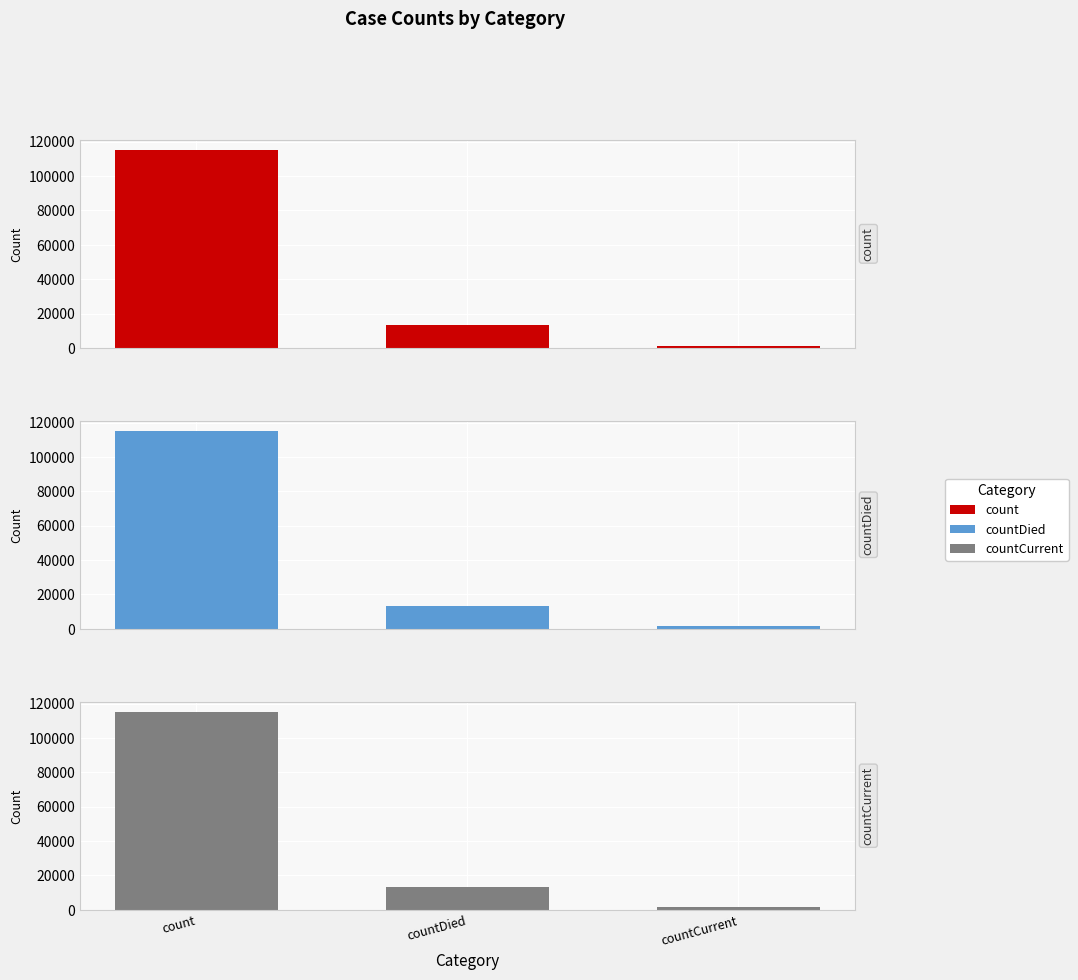

How many bars are there in each group?

3